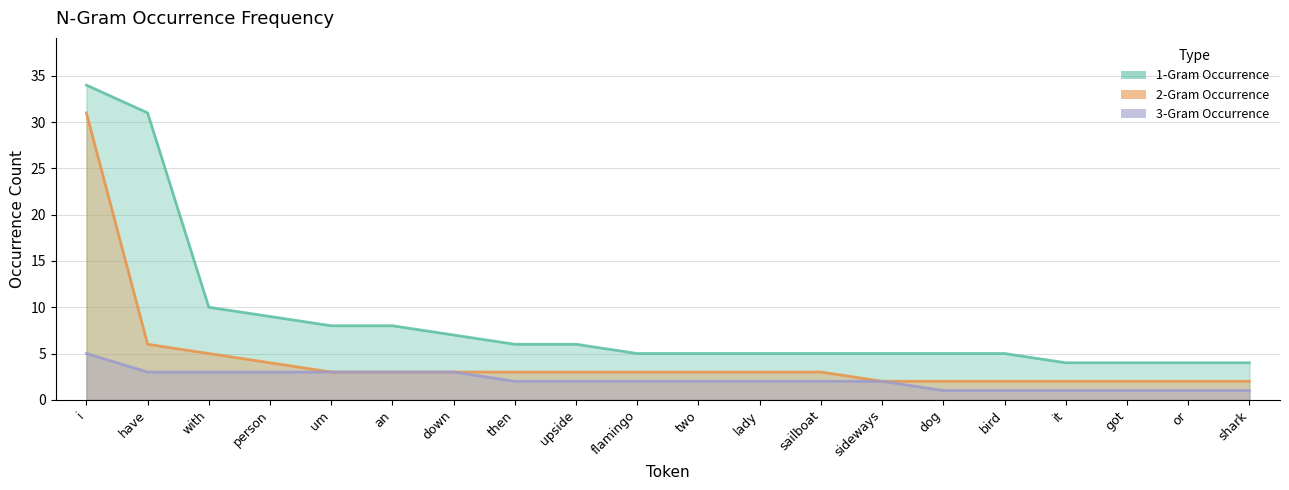

What is the lowest value of the 2-Gram Occurrence series?

2